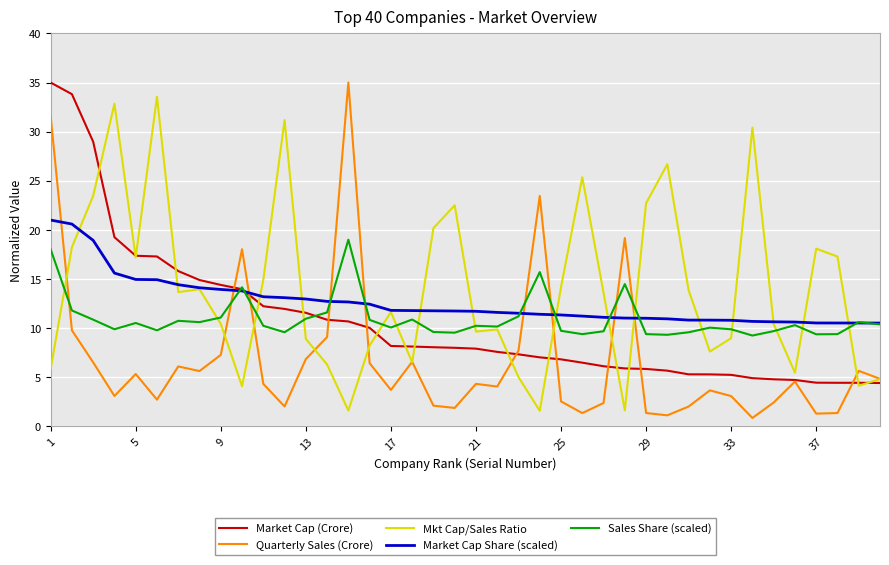

What is the maximum value shown in the chart?

35.0